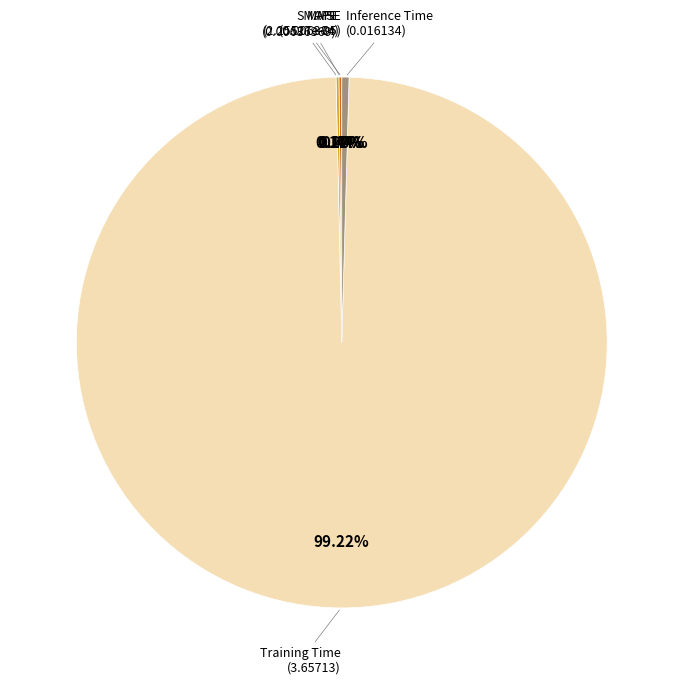

Which slice represents more than half of the pie?

Training Time